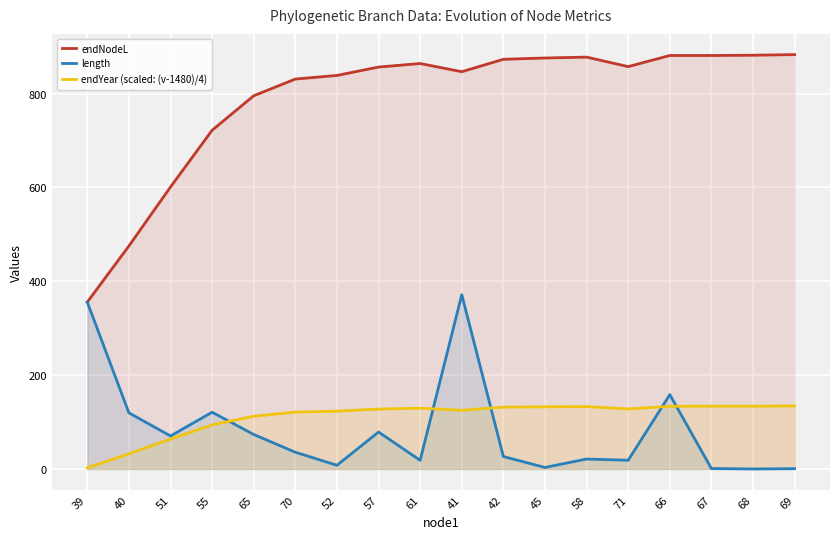

After their last crossing, which series has the higher values: length or endYear (scaled: (v-1480)/4)?

endYear (scaled: (v-1480)/4)